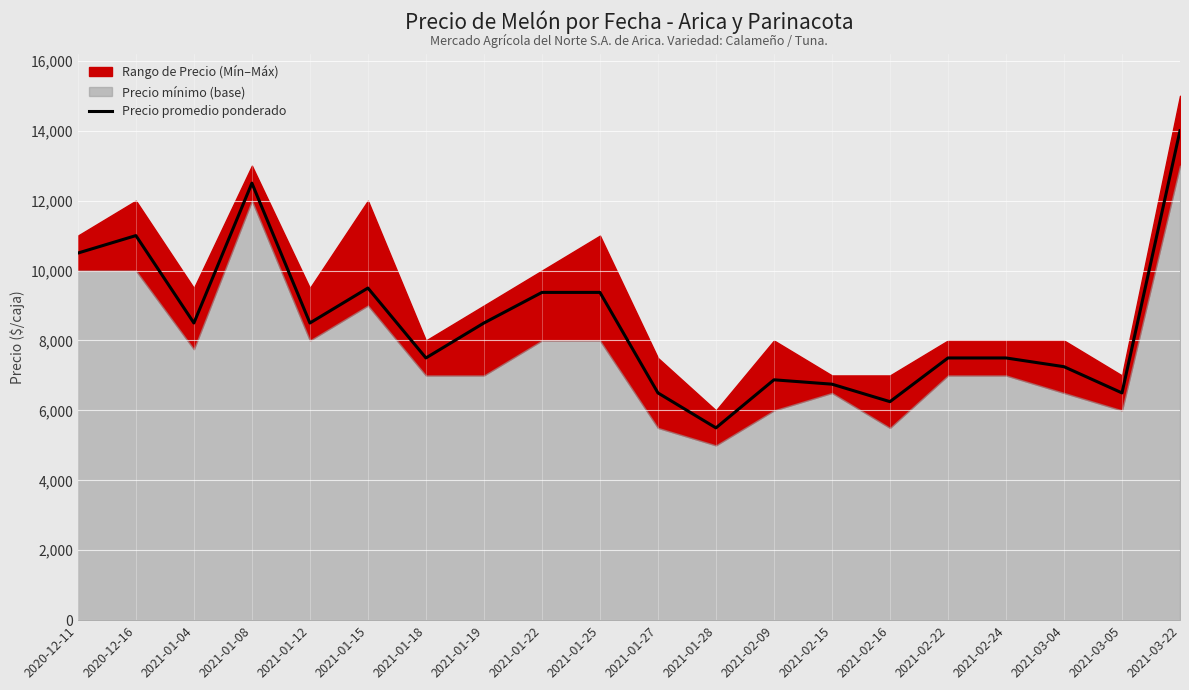

True or false: the data shows 6250 at 2021-02-16.

True